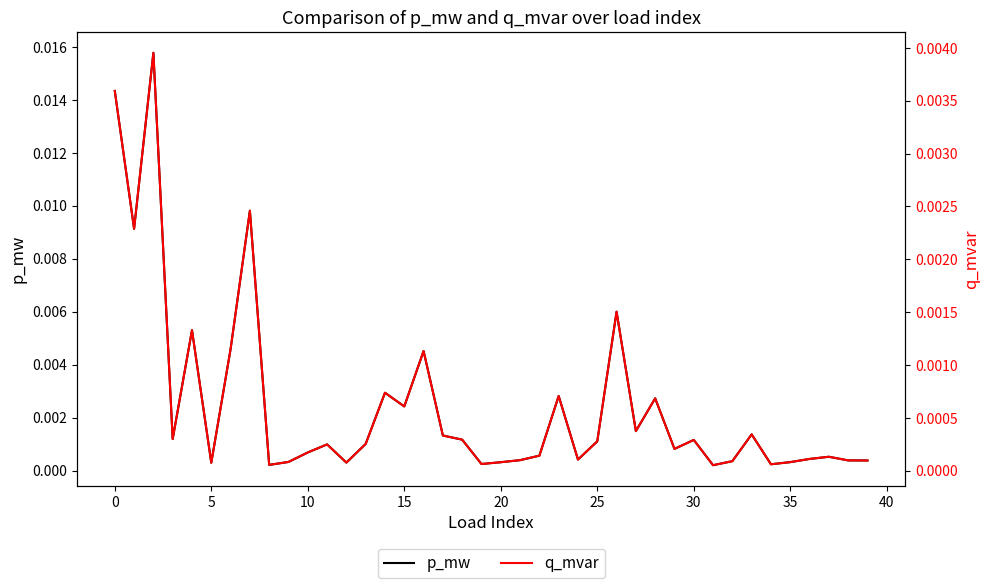

What is the sum of all p_mw values?

0.1